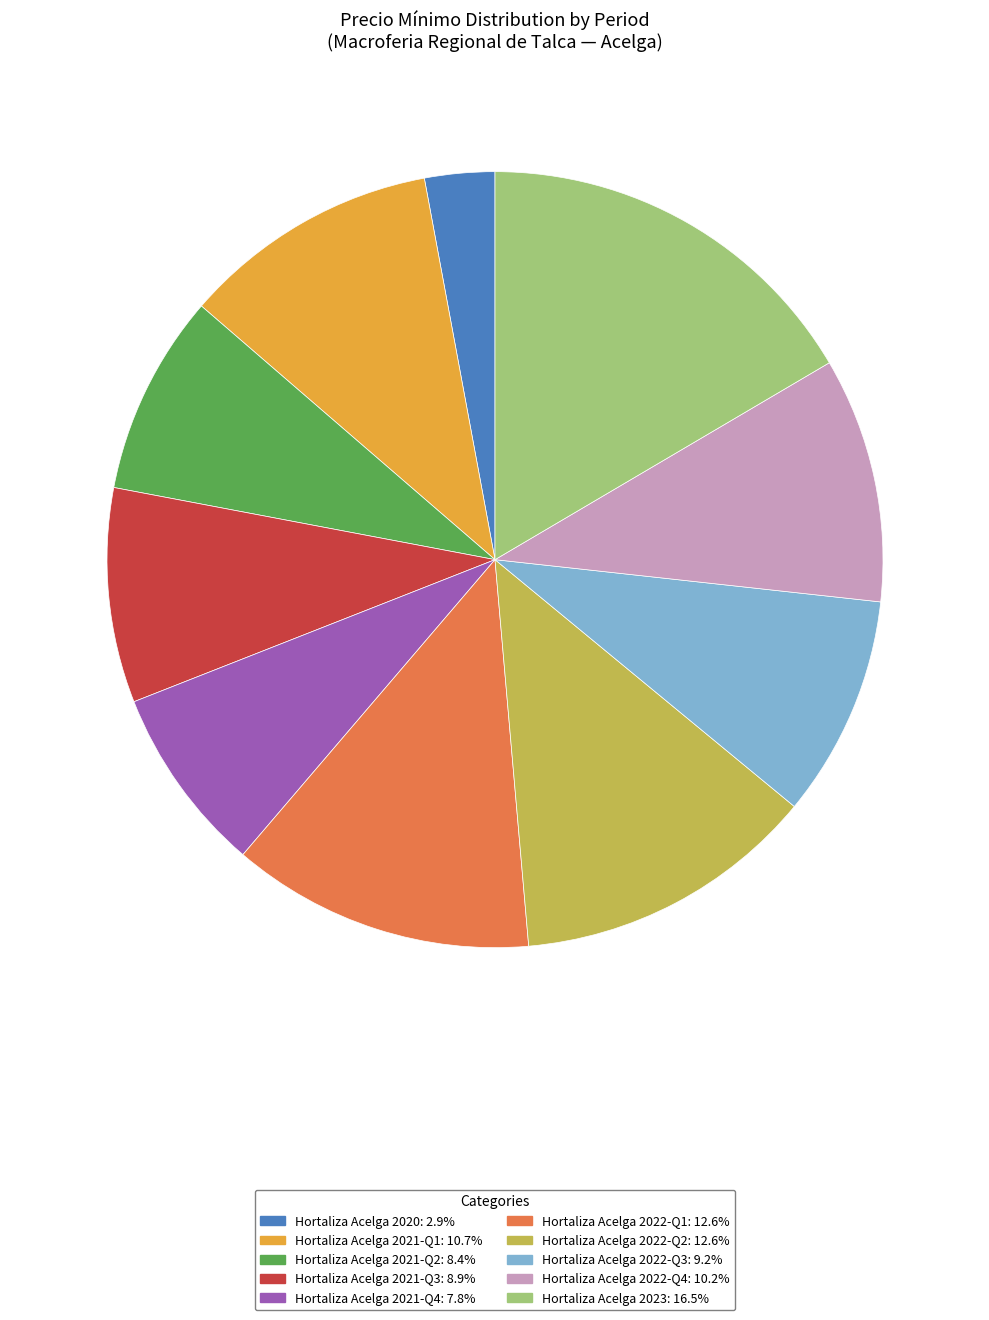

Does any single category account for the majority?

No